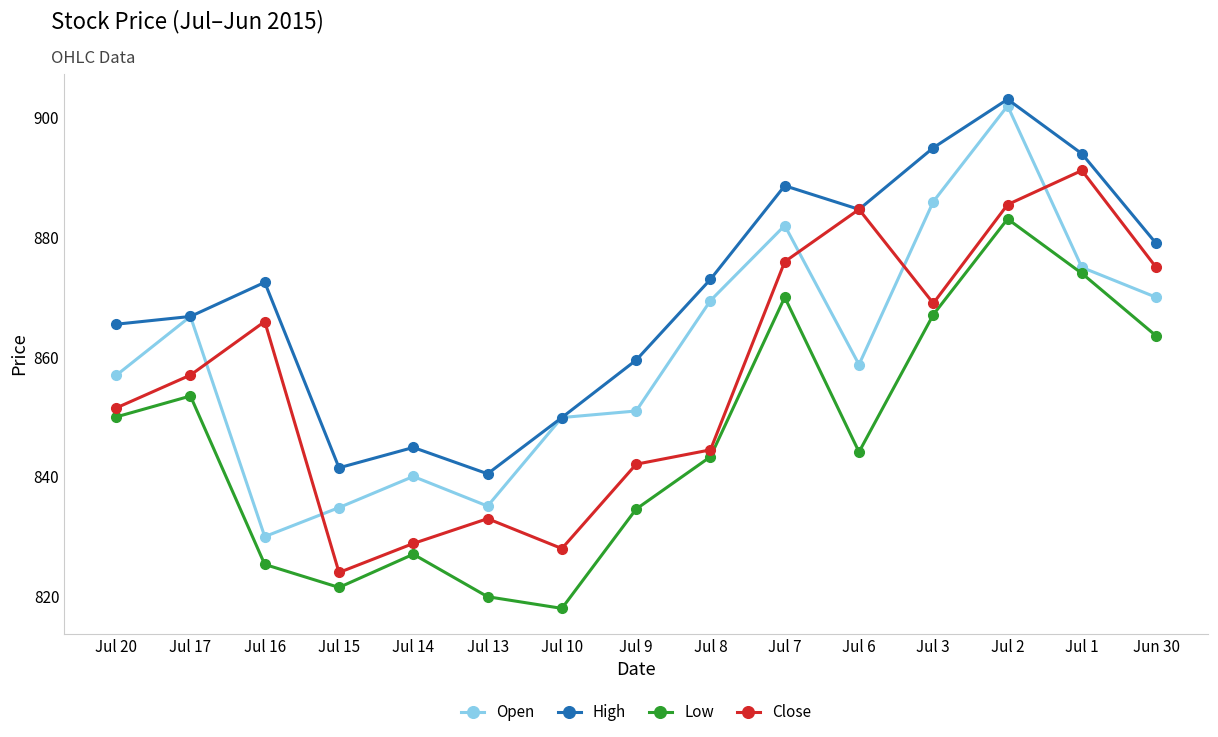

Is it true that Open equals 179.0 at Jul 13?

False